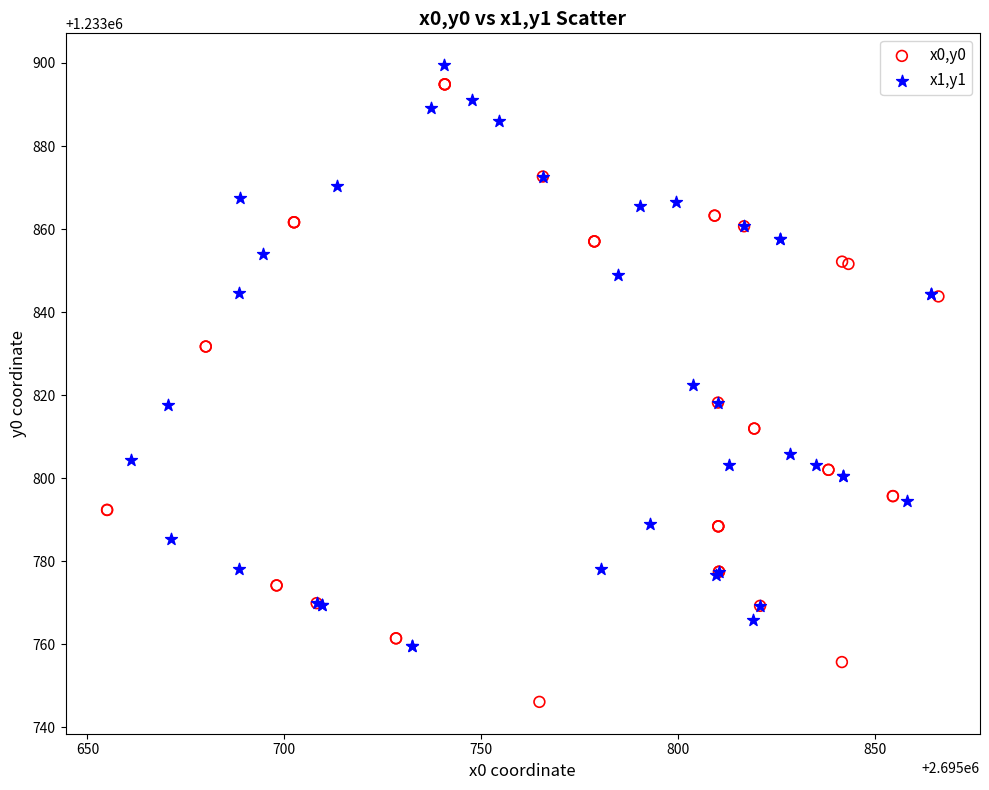

Which series reaches the minimum Y coordinate?

x0,y0